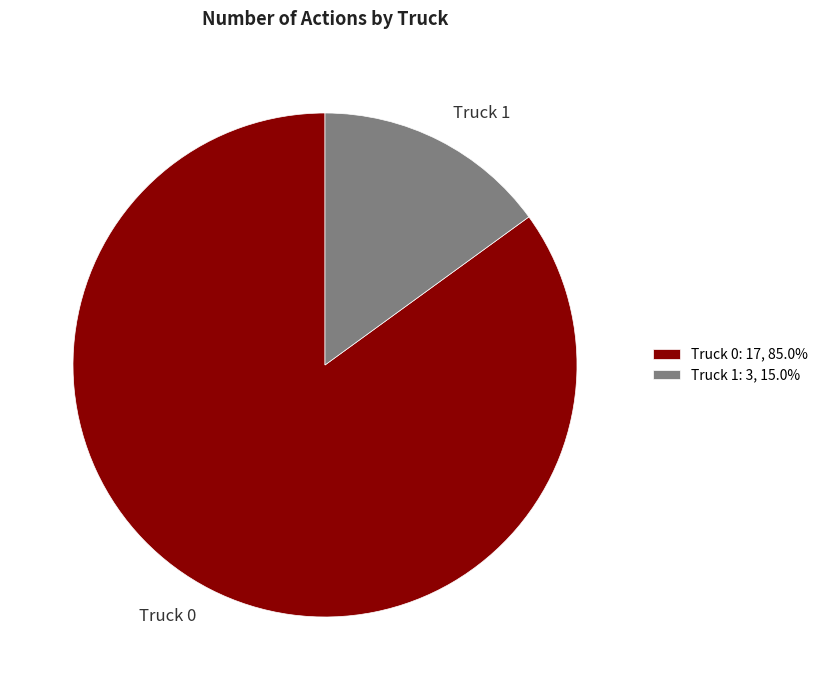

Is it true that Truck 1 is 15% of the pie?

True